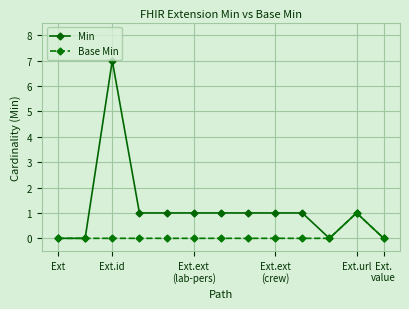

Which series has the largest range (max minus min)?

Min